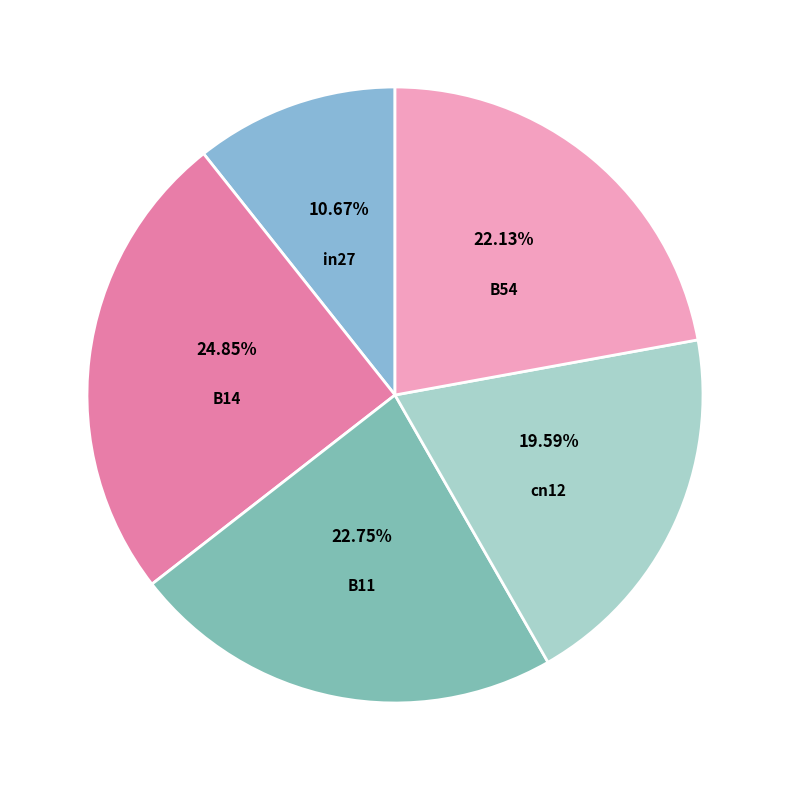

What is the largest slice in the pie chart?

B14